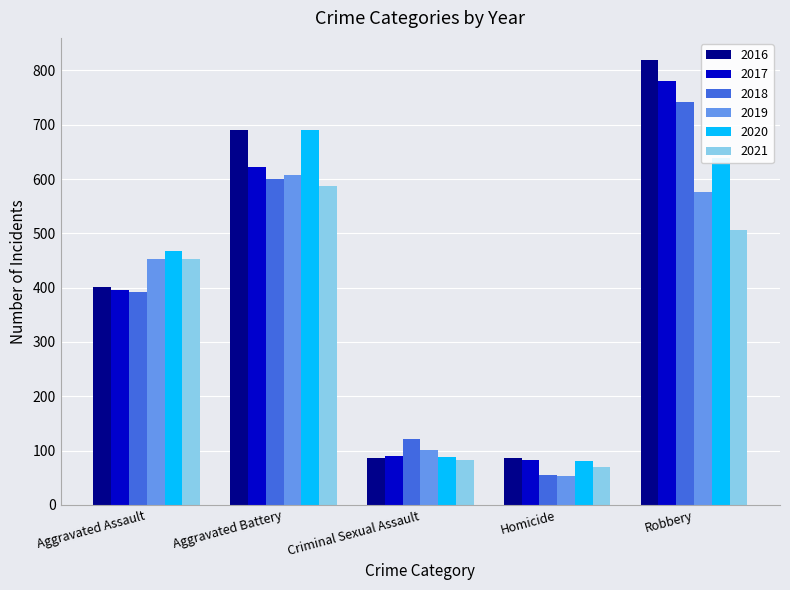

What is the spread (max minus min) of values at Aggravated Assault?

76